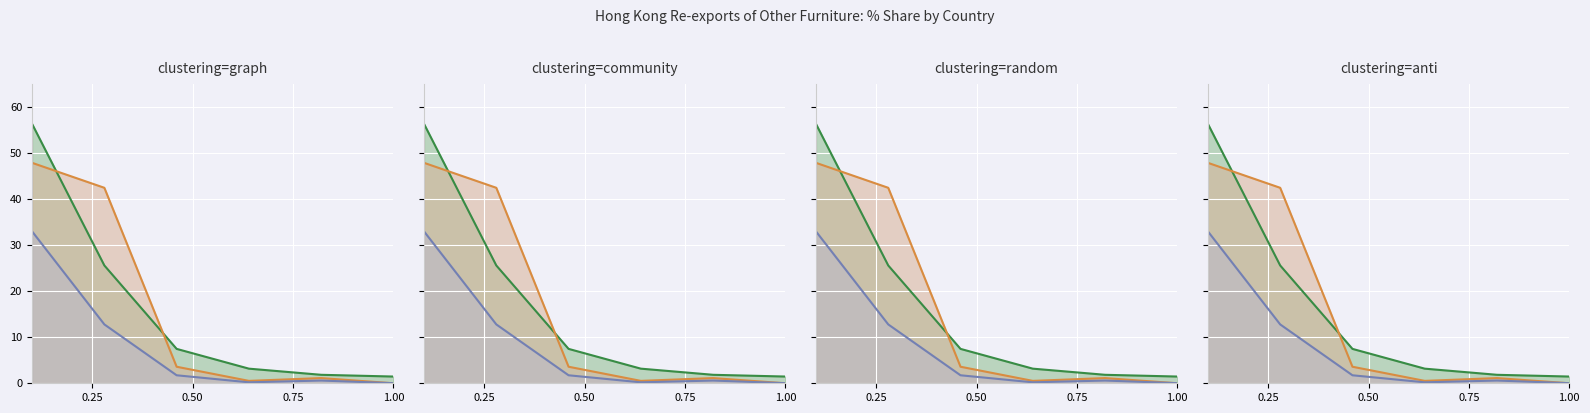

True or false: 201812_% Share line and 201712_% Share line intersect in this chart.

True